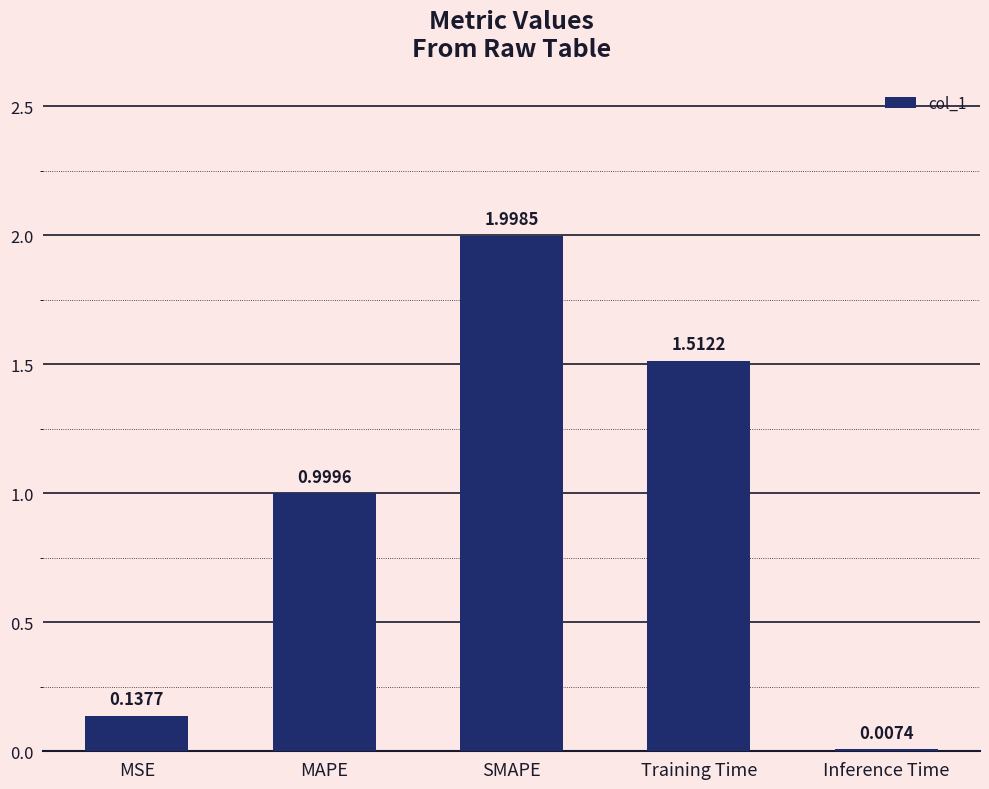

What is the difference between the values at MAPE and Inference Time?

1.0